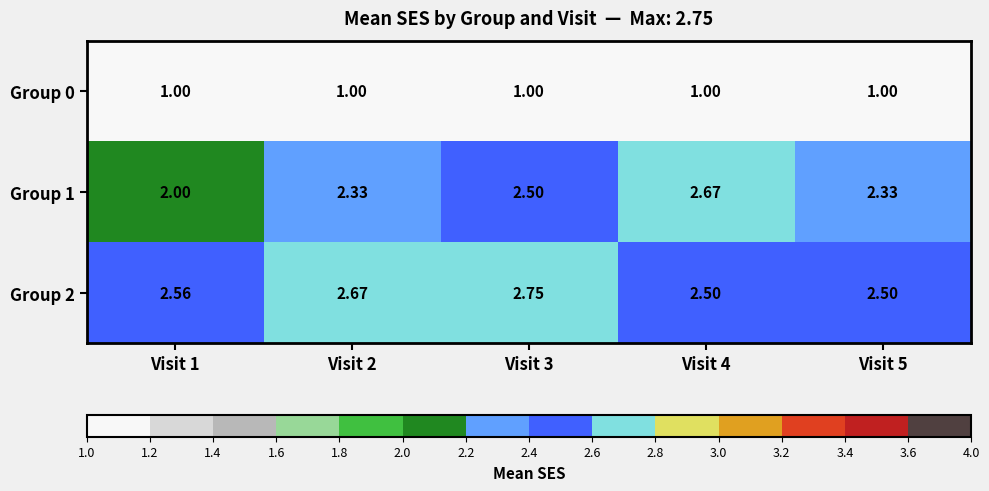

What is the total value across all series at Visit 2?

6.0